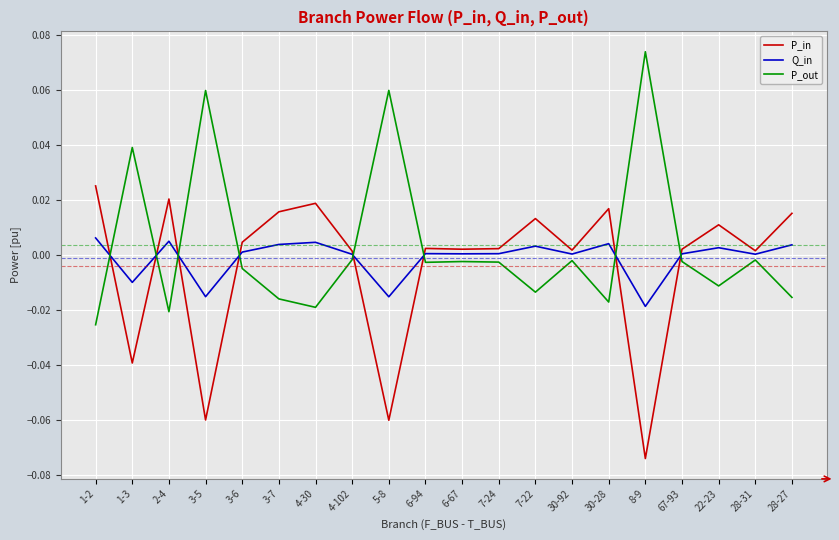

How many lines are shown in the chart?

3